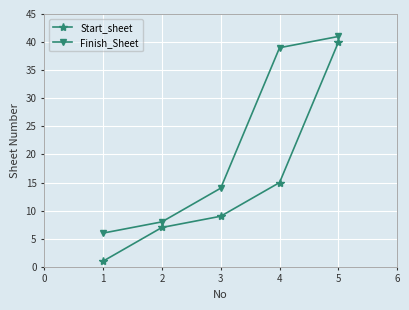

What is the difference between the Start_sheet values at 4 and 5?

25